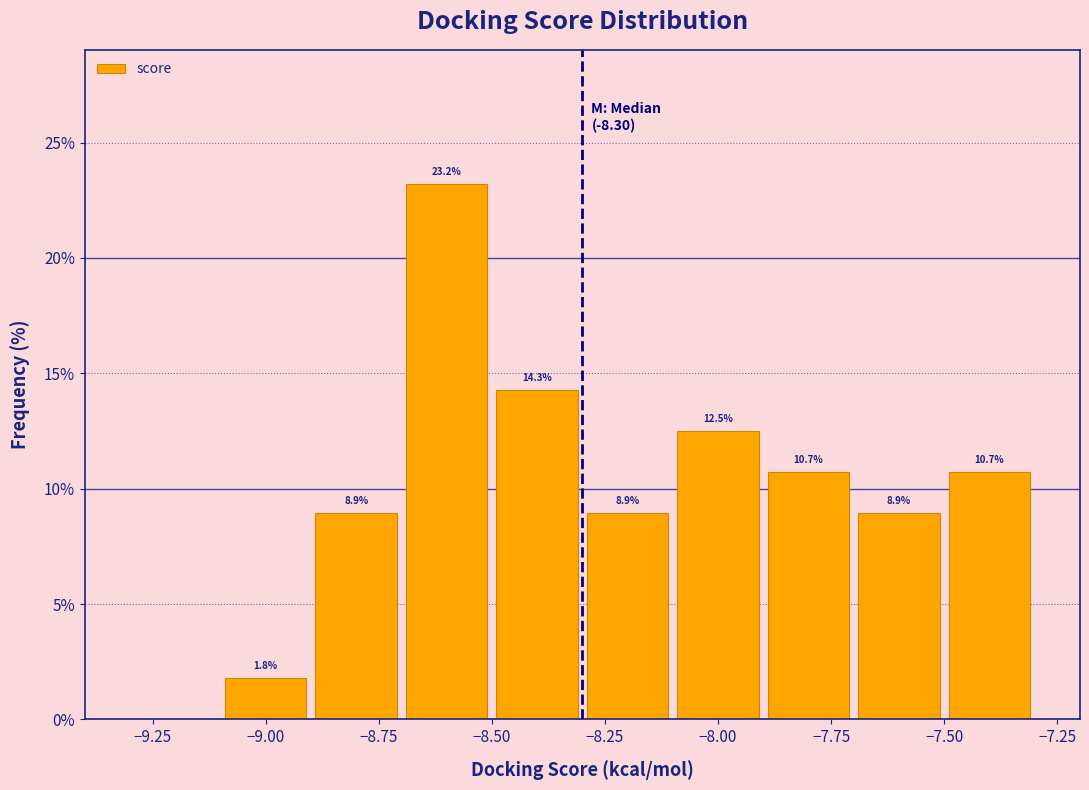

Which range on the x-axis has the tallest bar?

-8.7 to -8.5